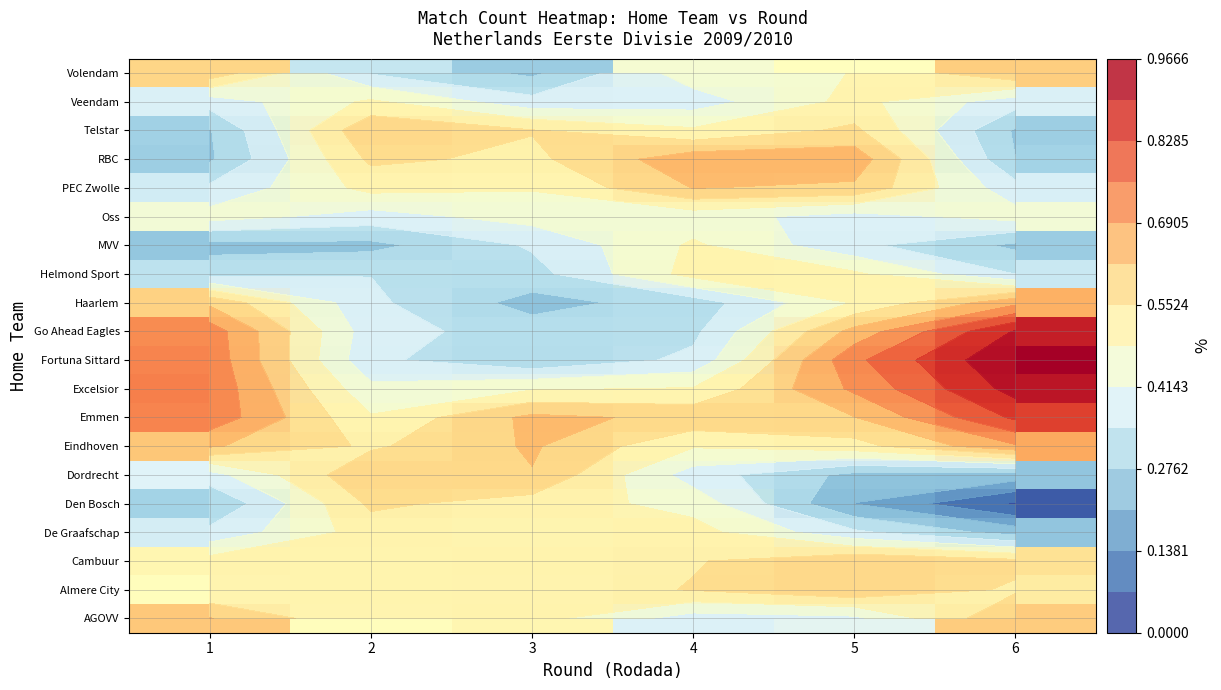

Reading left to right, transcribe all the data shown in this chart.

row_0: 1=0.6	2=0.5	3=0.5	4=0.4	5=0.4	6=0.6
row_1: 1=0.5	2=0.5	3=0.5	4=0.6	5=0.6	6=0.5
row_2: 1=0.5	2=0.5	3=0.5	4=0.5	5=0.6	6=0.6
row_3: 1=0.4	2=0.5	3=0.5	4=0.5	5=0.4	6=0.2
row_4: 1=0.3	2=0.6	3=0.5	4=0.5	5=0.2	6=0.1
row_5: 1=0.4	2=0.6	3=0.6	4=0.4	5=0.3	6=0.2
row_6: 1=0.6	2=0.5	3=0.6	4=0.5	5=0.5	6=0.7
row_7: 1=0.7	2=0.5	3=0.6	4=0.6	5=0.6	6=0.8
row_8: 1=0.7	2=0.4	3=0.5	4=0.5	5=0.7	6=0.9
row_9: 1=0.7	2=0.4	3=0.3	4=0.4	5=0.7	6=1.0
row_10: 1=0.7	2=0.4	3=0.3	4=0.3	5=0.6	6=0.9
row_11: 1=0.6	2=0.4	3=0.3	4=0.3	5=0.5	6=0.7
row_12: 1=0.3	2=0.3	3=0.3	4=0.5	5=0.5	6=0.3
row_13: 1=0.3	2=0.3	3=0.4	4=0.5	5=0.4	6=0.3
row_14: 1=0.4	2=0.4	3=0.4	4=0.4	5=0.4	6=0.4
row_15: 1=0.4	2=0.5	3=0.5	4=0.6	5=0.6	6=0.4
row_16: 1=0.3	2=0.6	3=0.5	4=0.7	5=0.7	6=0.3
row_17: 1=0.3	2=0.6	3=0.6	4=0.5	5=0.6	6=0.3
row_18: 1=0.4	2=0.5	3=0.4	4=0.4	5=0.5	6=0.4
row_19: 1=0.6	2=0.3	3=0.3	4=0.5	5=0.5	6=0.6